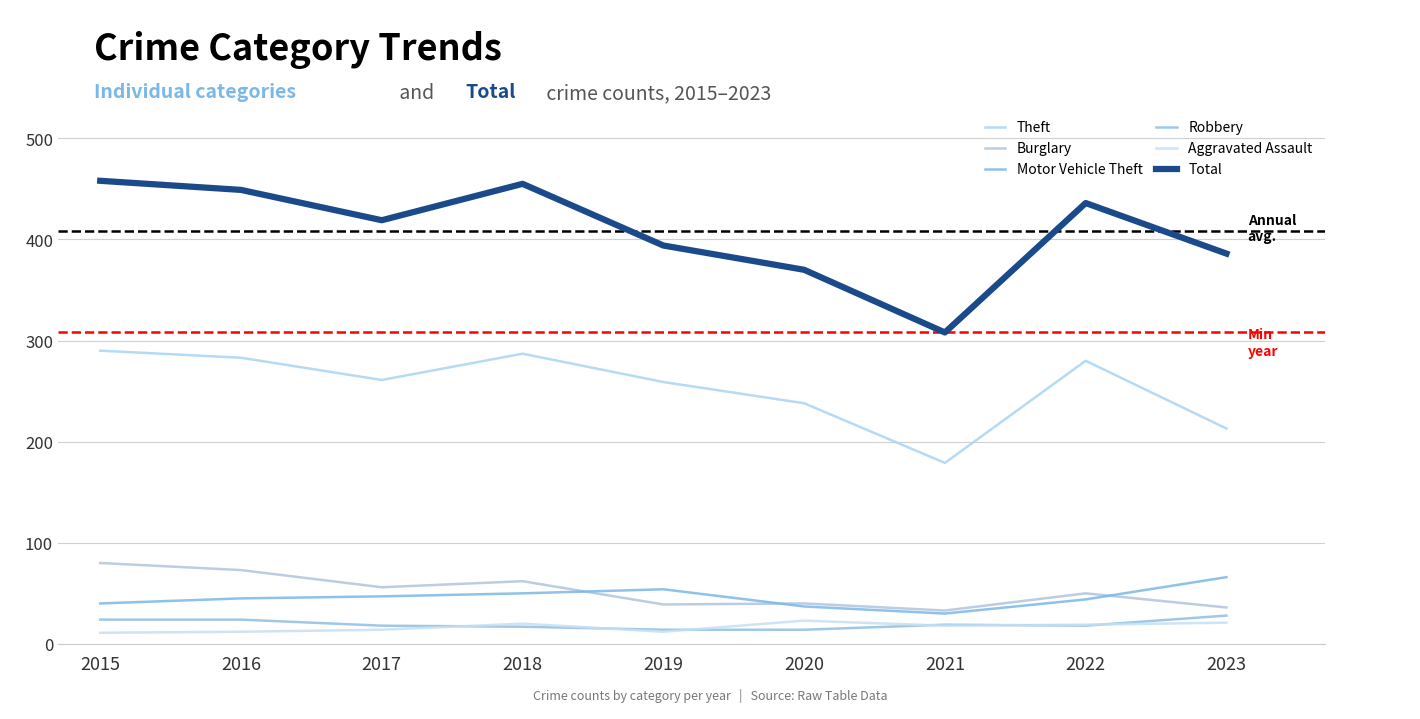

What is the difference between the maximum and second lowest values in the Burglary series?

44